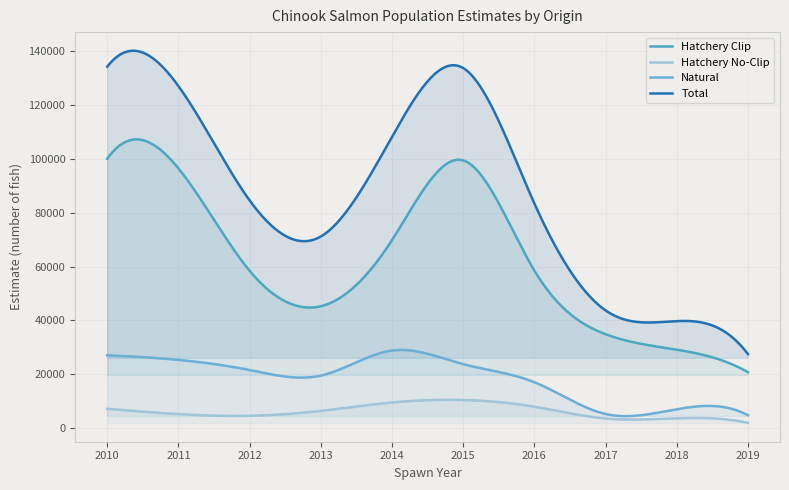

Does the chart have visible grid lines?

Yes